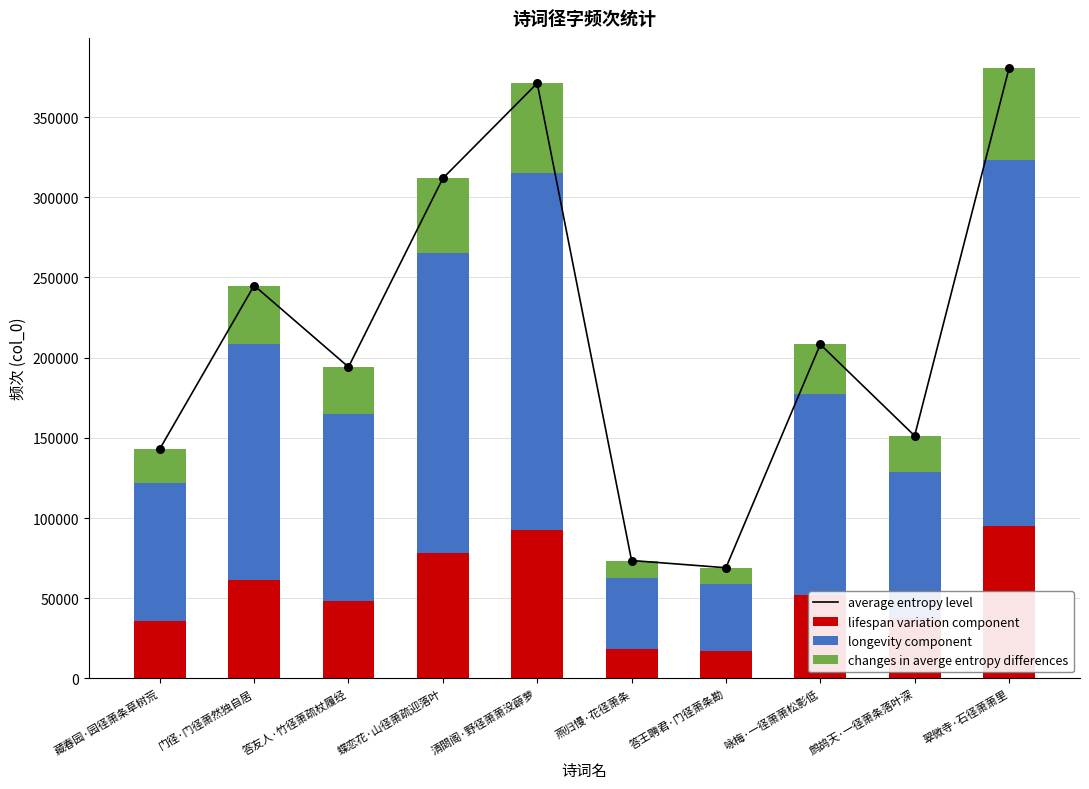

At how many categories does at least one series exceed 16056?

10